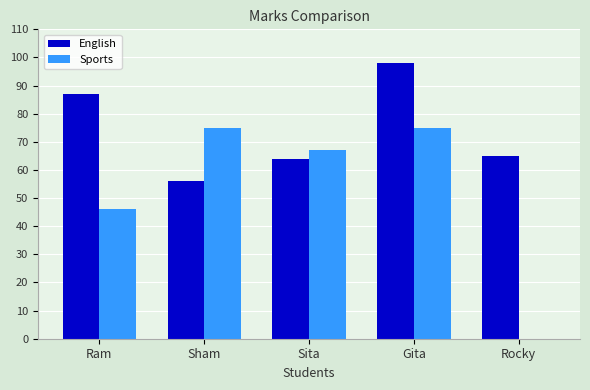

What is the sum of all Sports values?

263